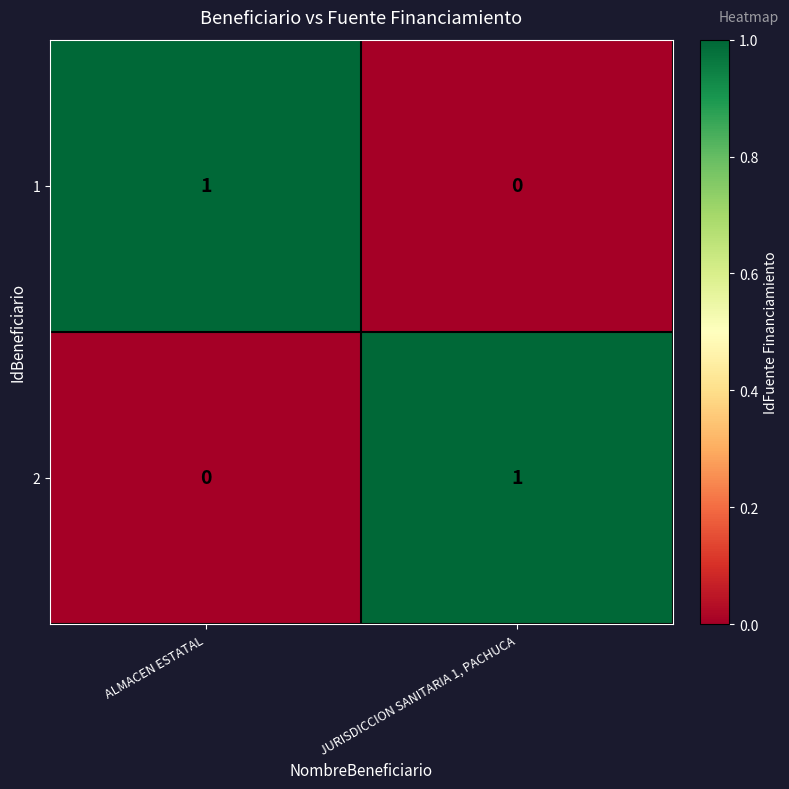

True or false: 1 has a value of 1 at ALMACEN ESTATAL.

True